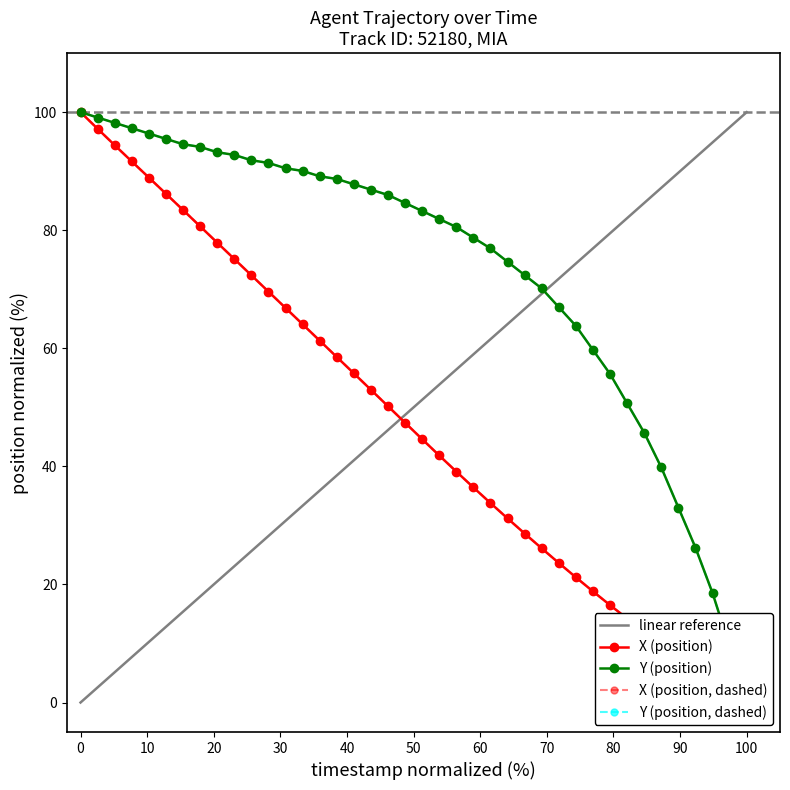

How many lines are shown in the chart?

2